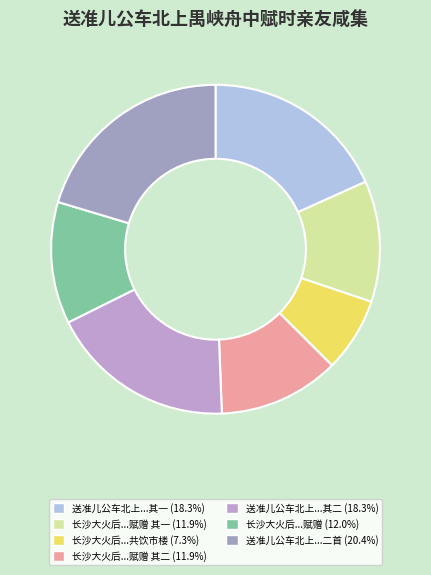

Which category has the biggest portion of the pie?

送准儿公车北上禺峡舟中赋时亲友咸集二首